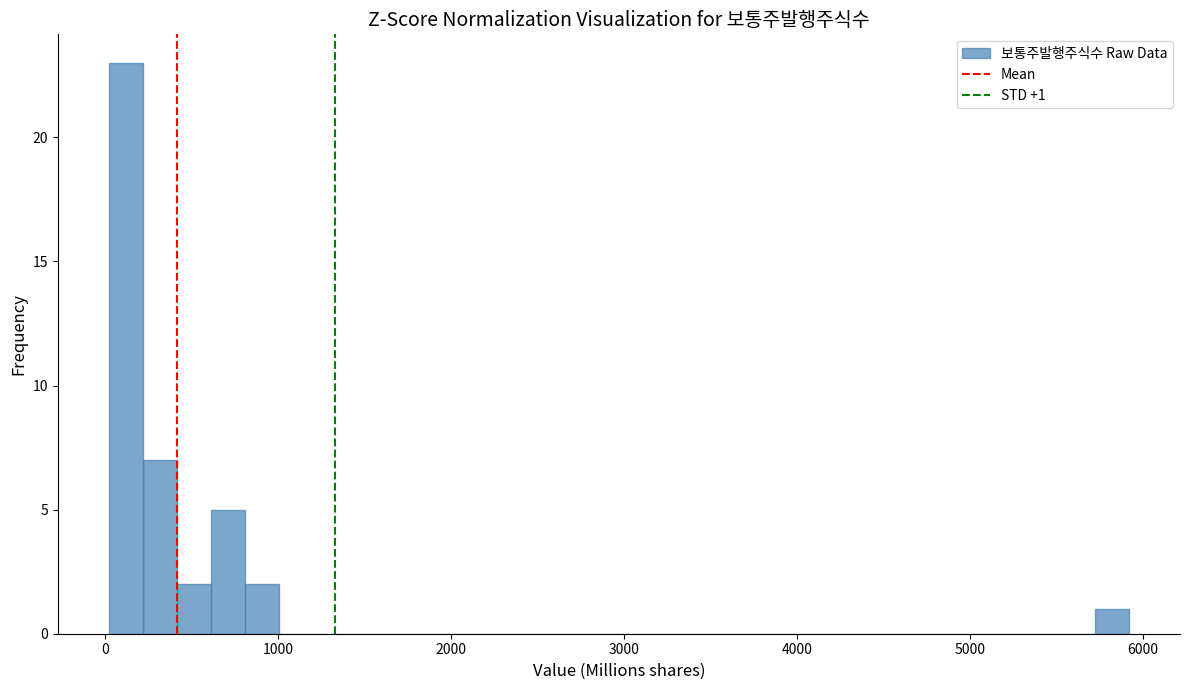

Read against the x-axis, roughly where is the centre of the tallest bar?

100